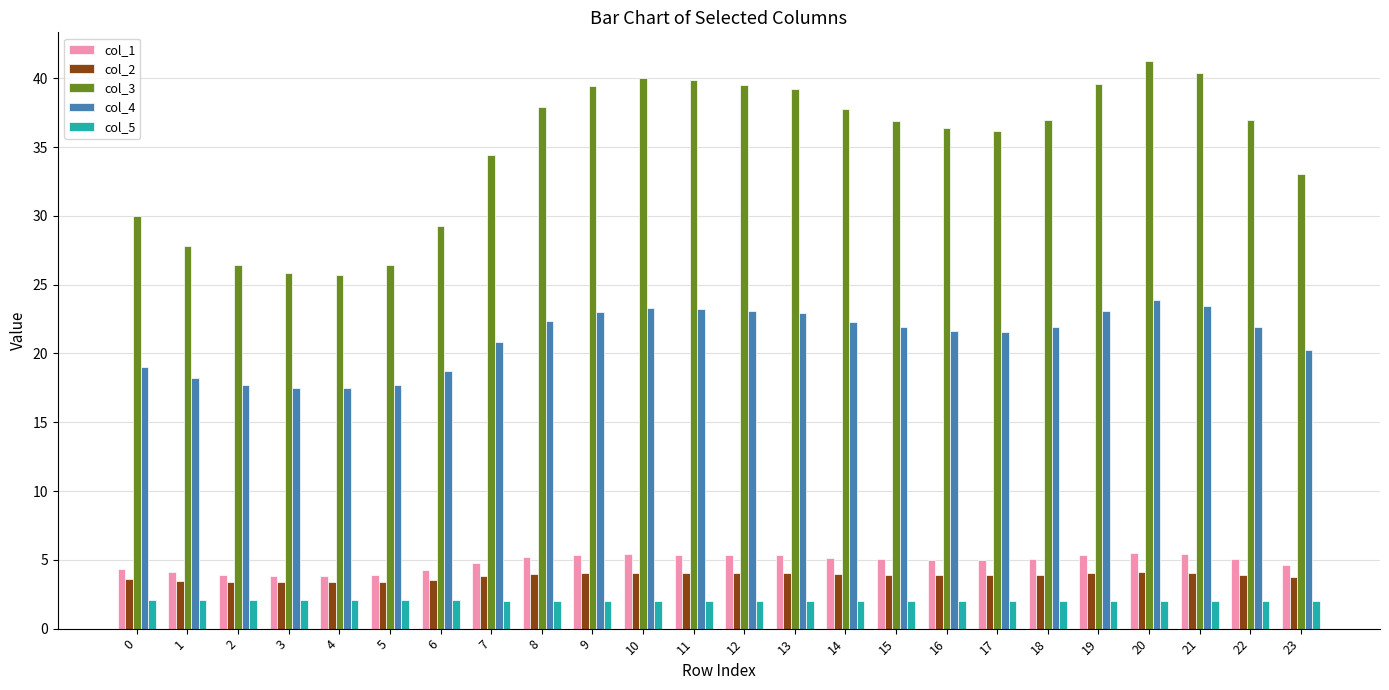

The col_1 series shows 3.1 at 11. True or false?

False